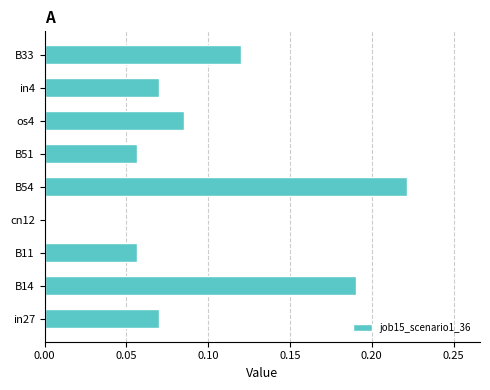

True or false: the data shows 0.0 at in27.

False